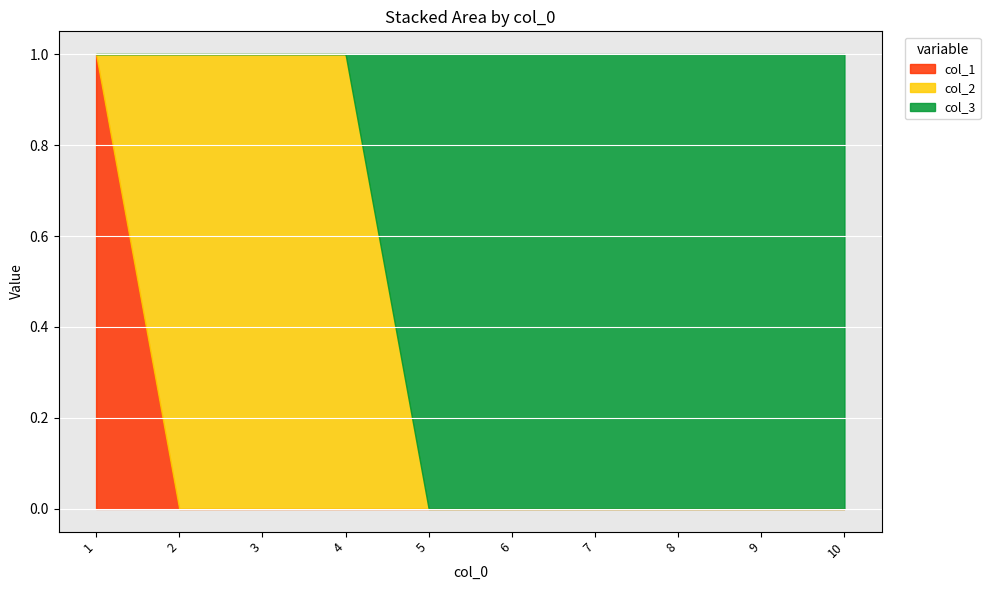

Is it true that col_1 equals -1 at 4?

False